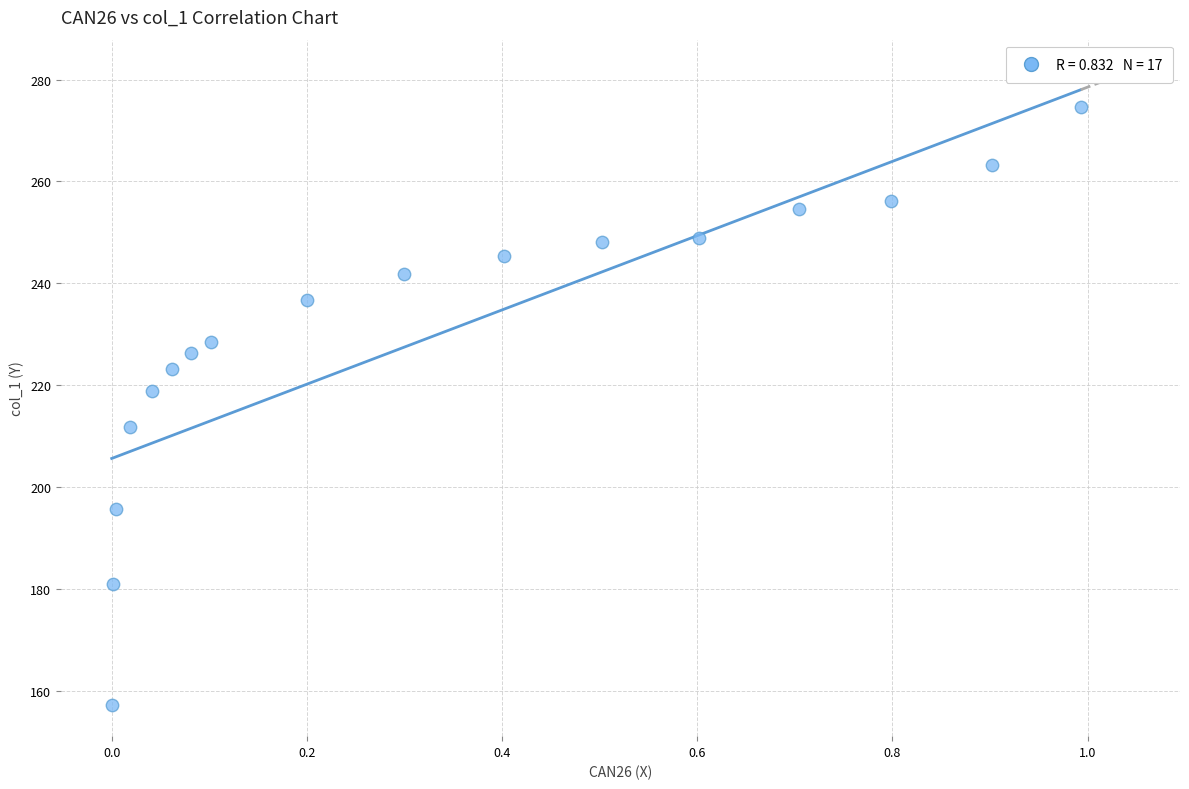

What is the range of X values (max minus min)?

1.0